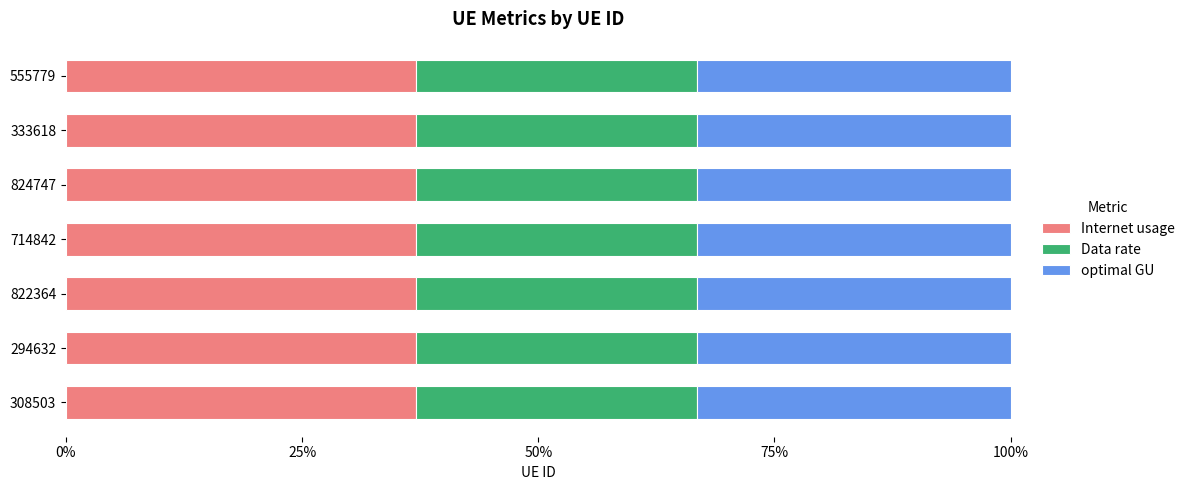

The Internet usage series shows 37.0 at 308503. True or false?

True